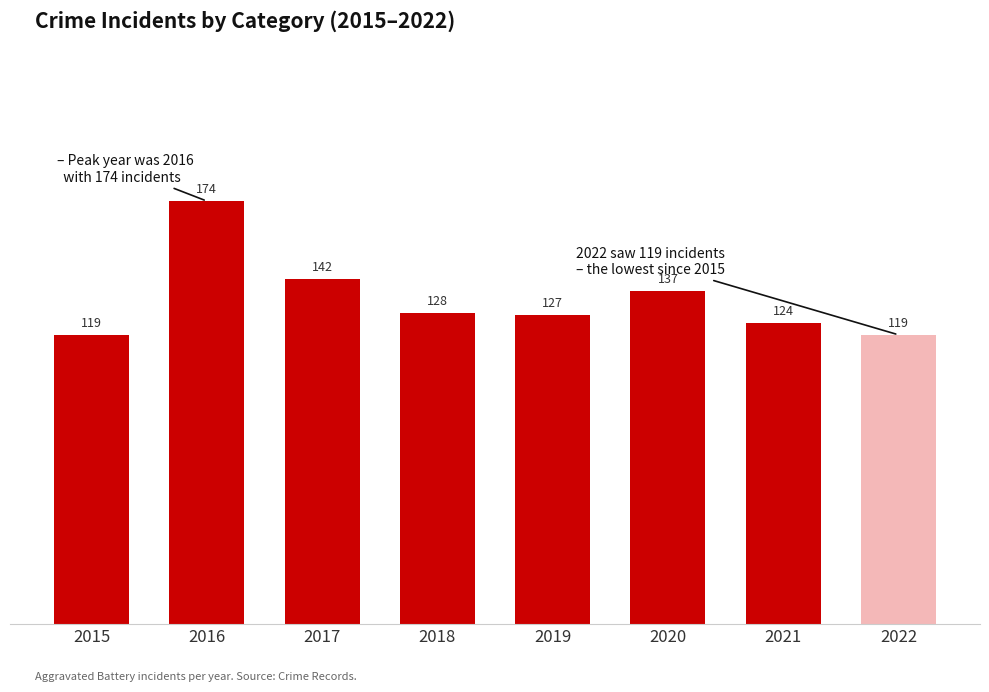

Where does the data first go above 128?

2016